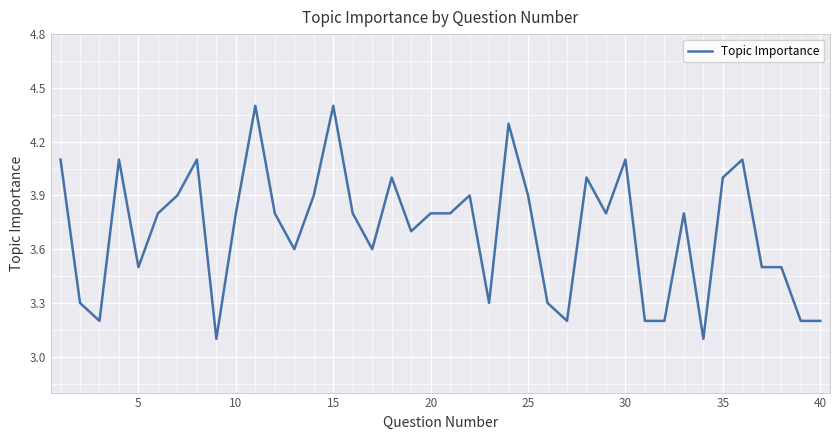

What is the minimum value shown in the chart?

3.1